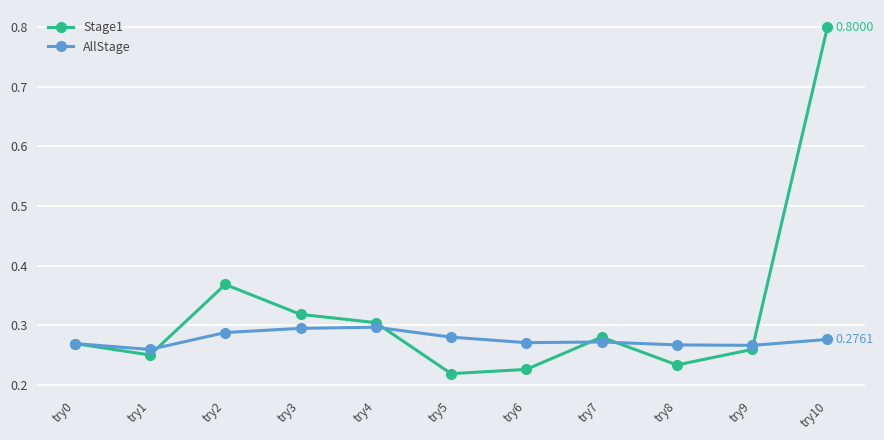

What is the sum of the AllStage values at try10 and try7?

0.5